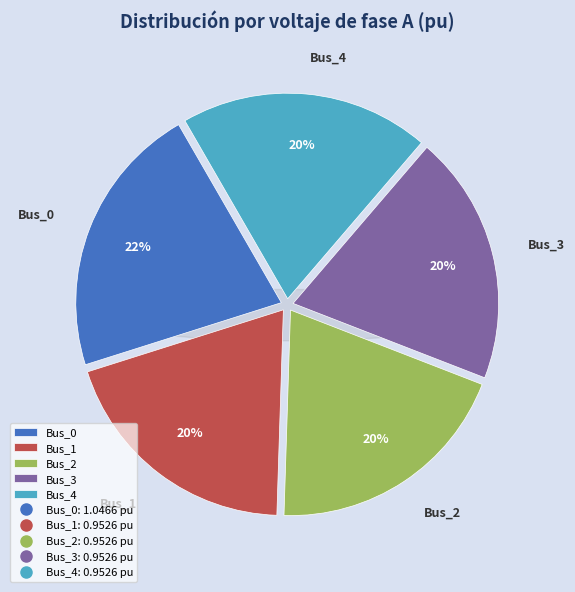

To the nearest percent, what is the difference between the largest and smallest slice percentages?

2%